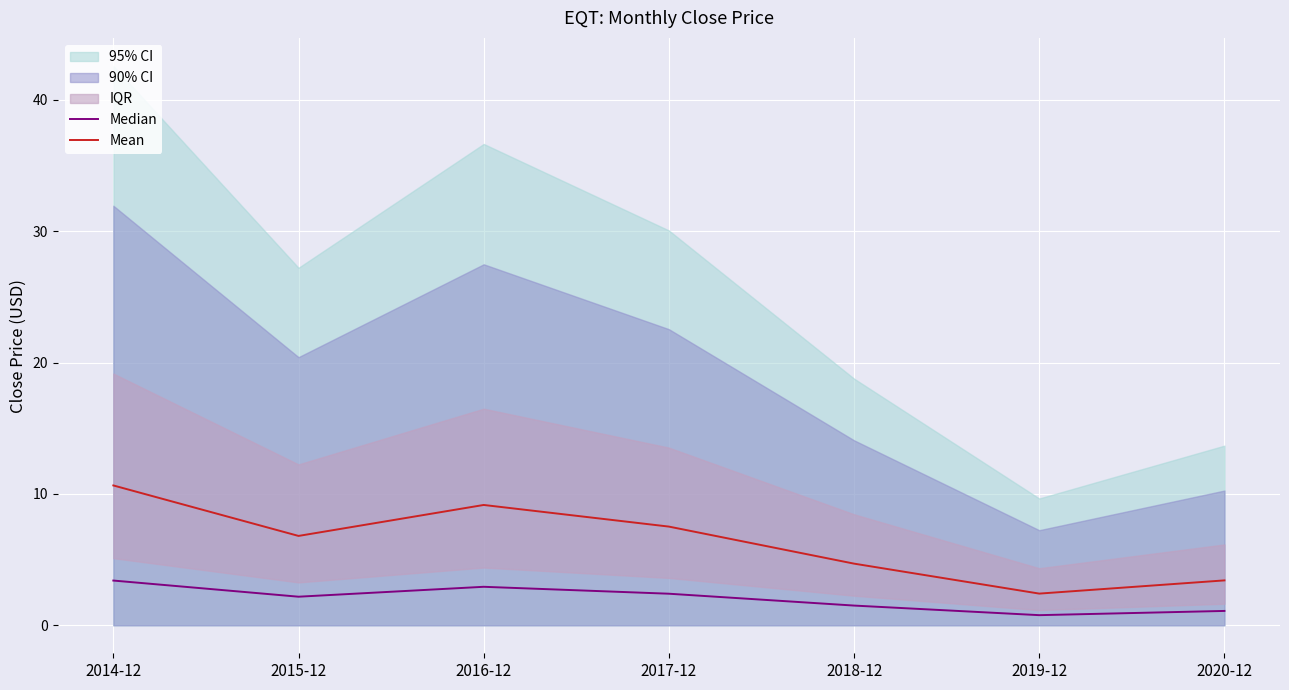

What is the difference between the highest and lowest values at 2016-12?

6.2